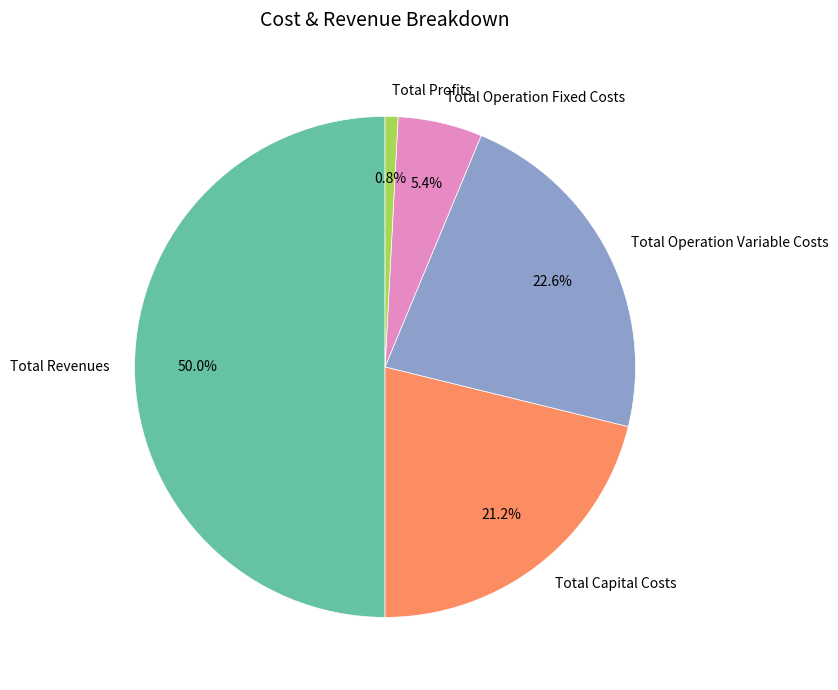

Approximately how many times larger is the value at Total Operation Fixed Costs compared to Total Profits?

6.5